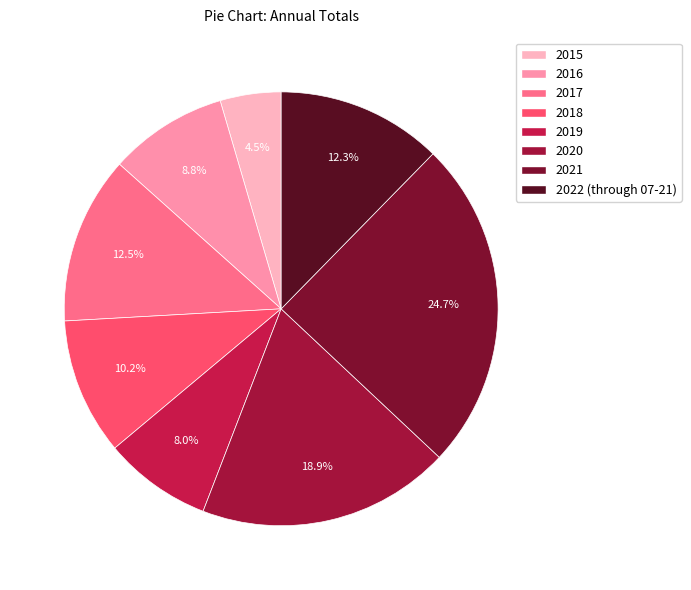

How many slices are in this pie chart?

8